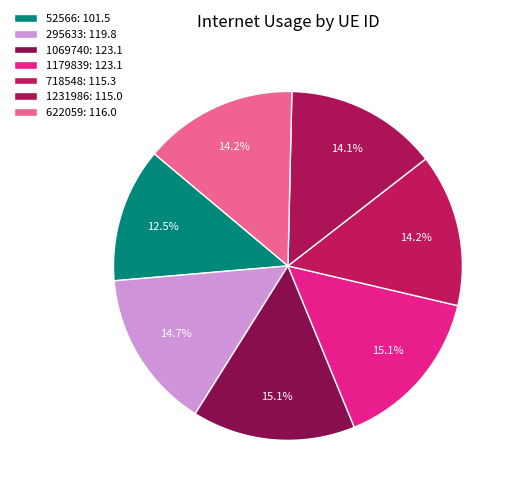

How many segments does this pie chart have?

7